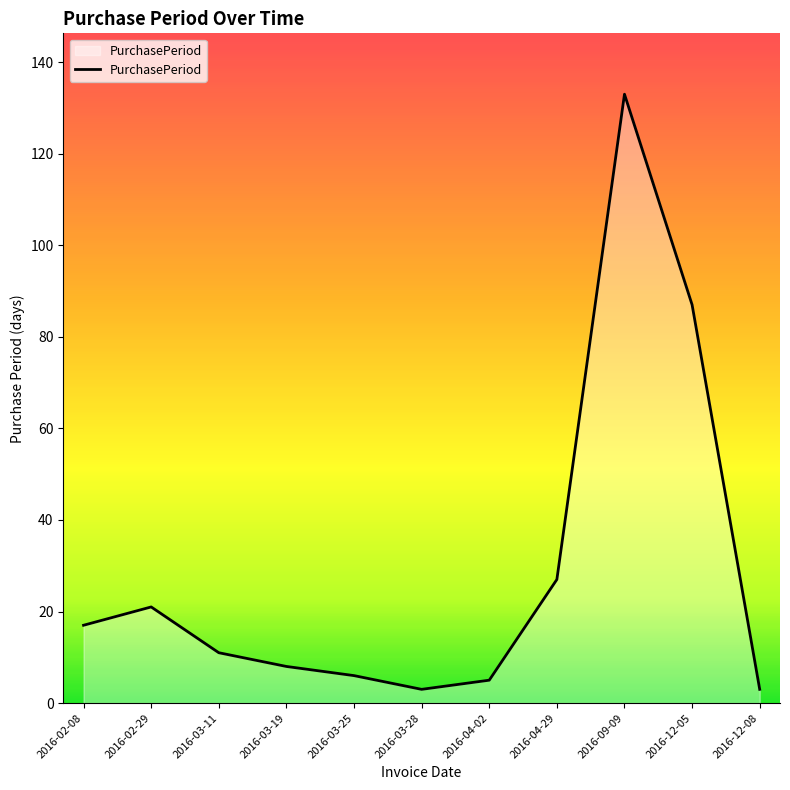

The chart shows a value of 19 at 2016-03-11. True or false?

False